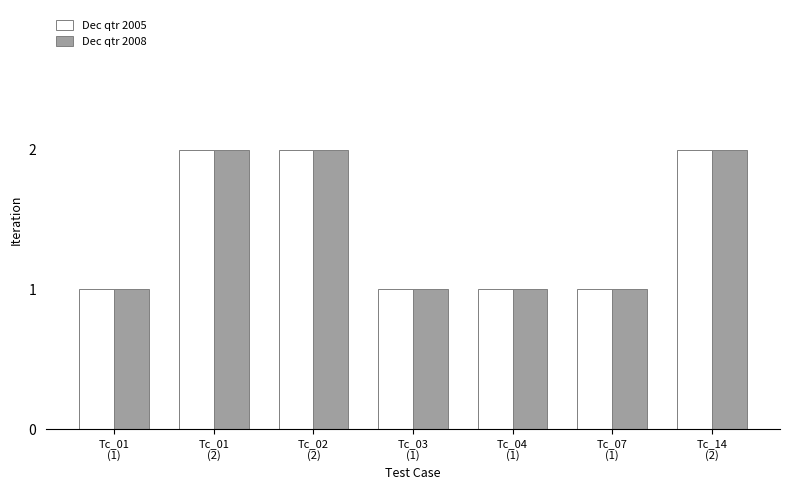

What is the approximate value of Dec qtr 2005 at Tc_14
(2)?

2